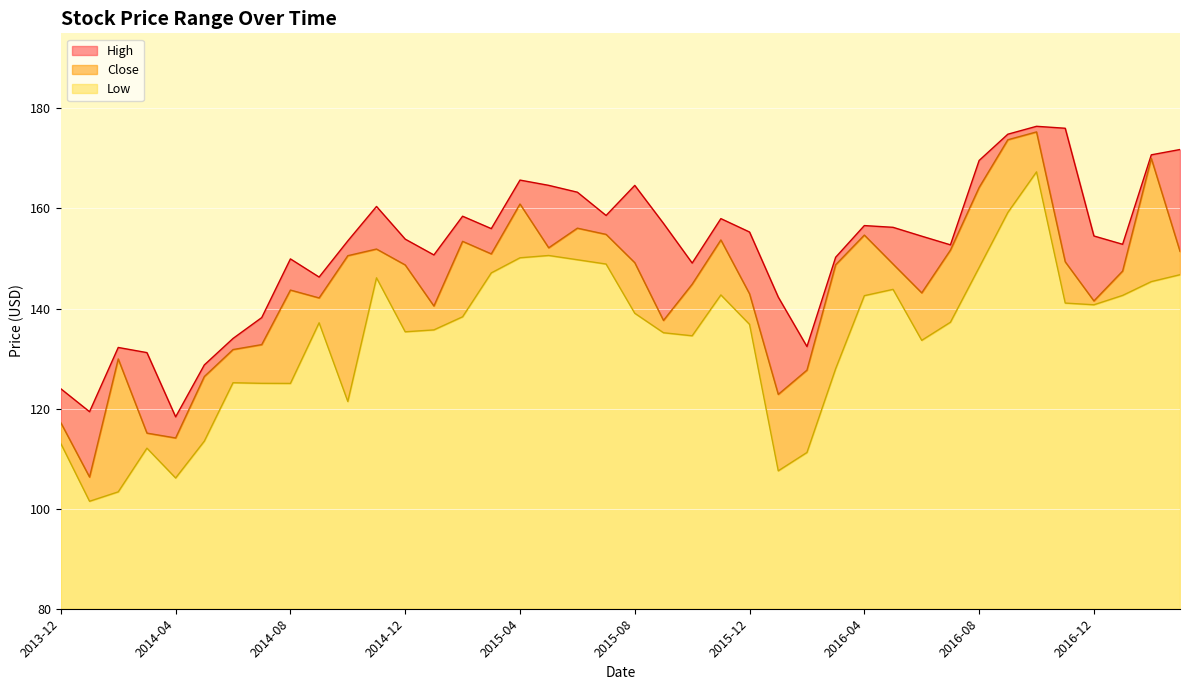

What position from the left is 2016-09?

34